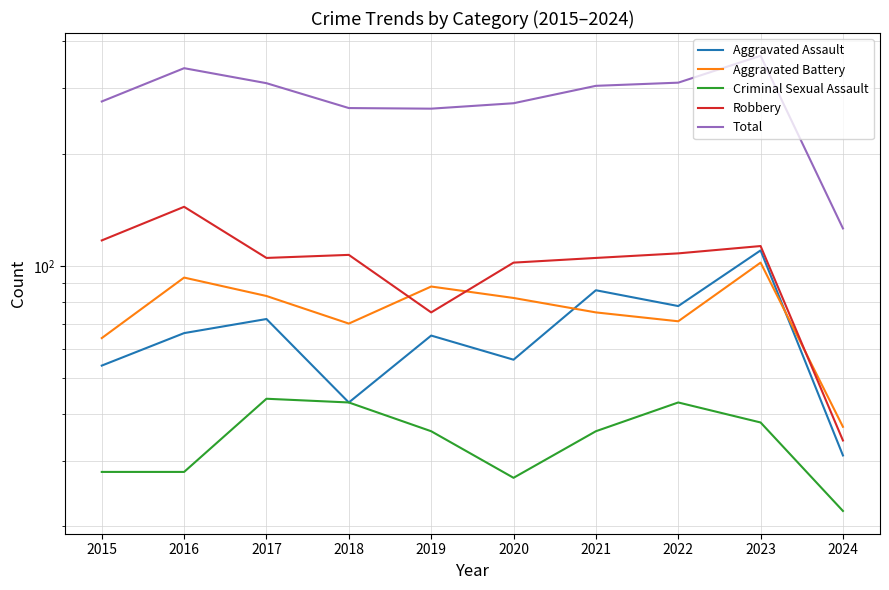

True or false: Aggravated Battery has a value of 139 at 2016.

False